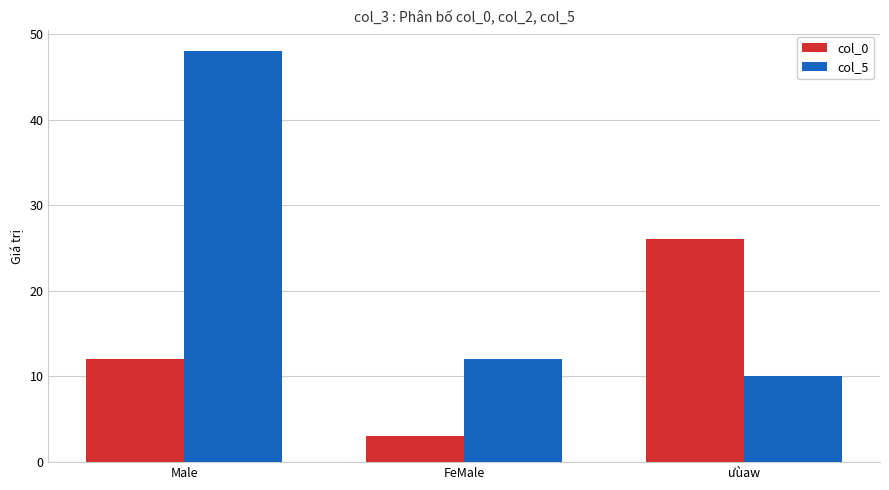

What is the difference between the col_5 values at FeMale and Male?

36